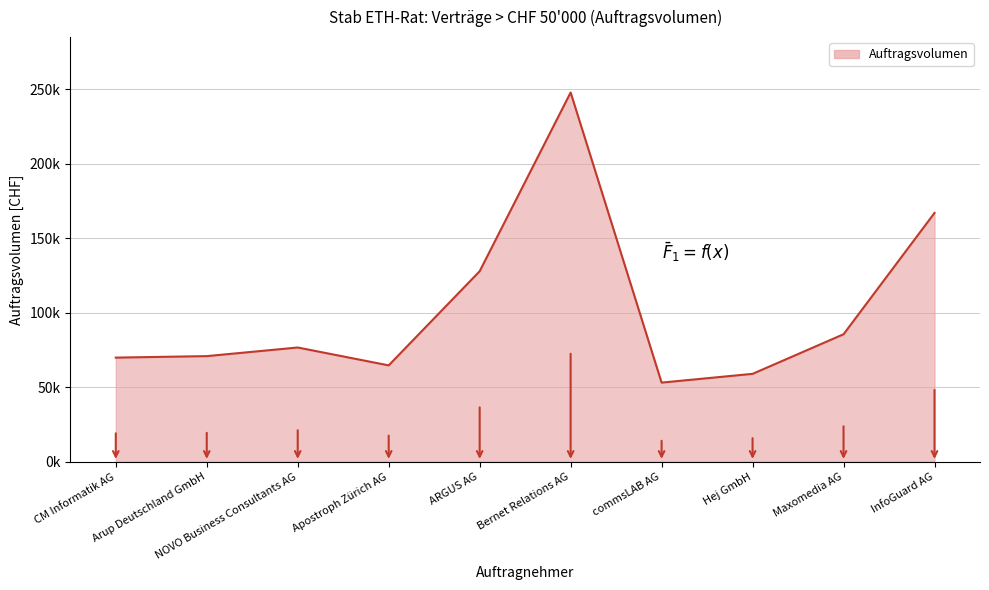

How many interior local peaks (higher than both neighbors) does the data have?

2